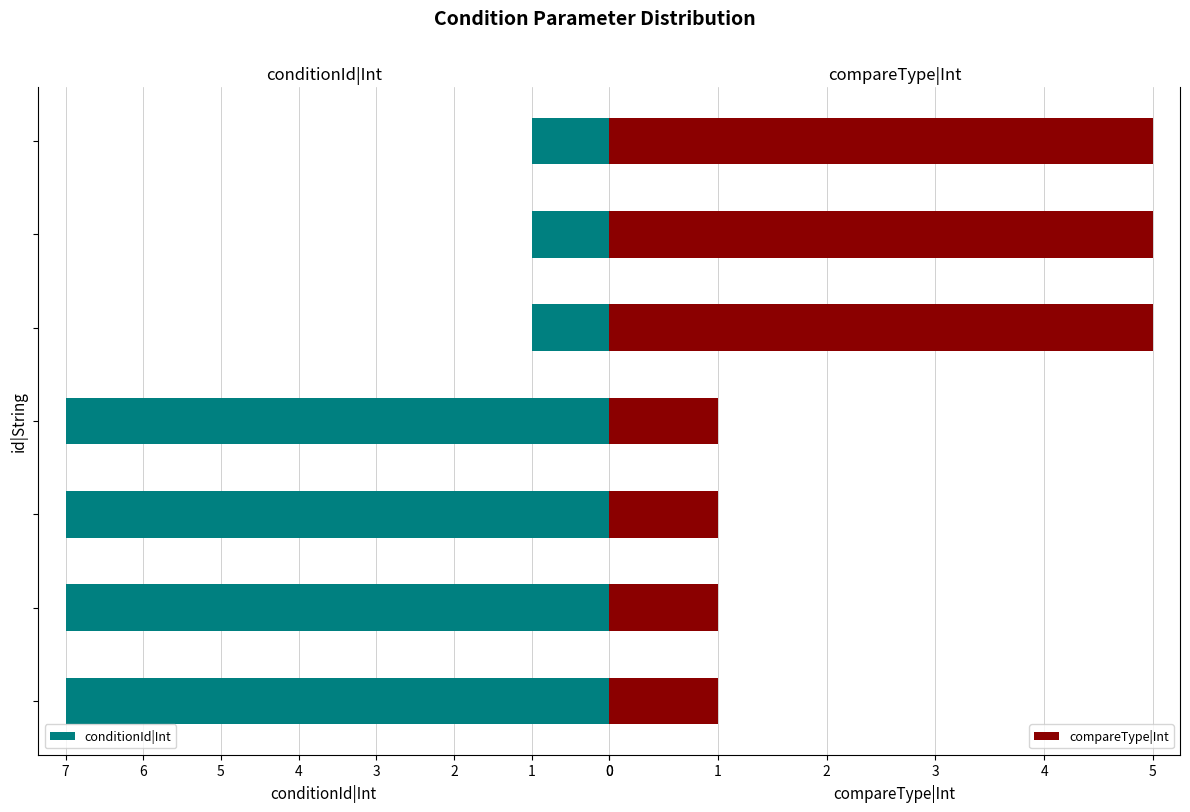

What is the difference between the maximum and minimum values in the conditionId|Int series?

6